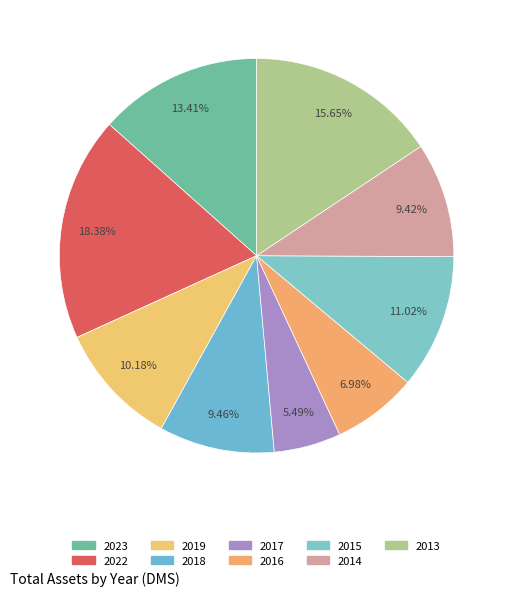

To the nearest percent, what is the combined percentage of 2014 and 2016?

16%